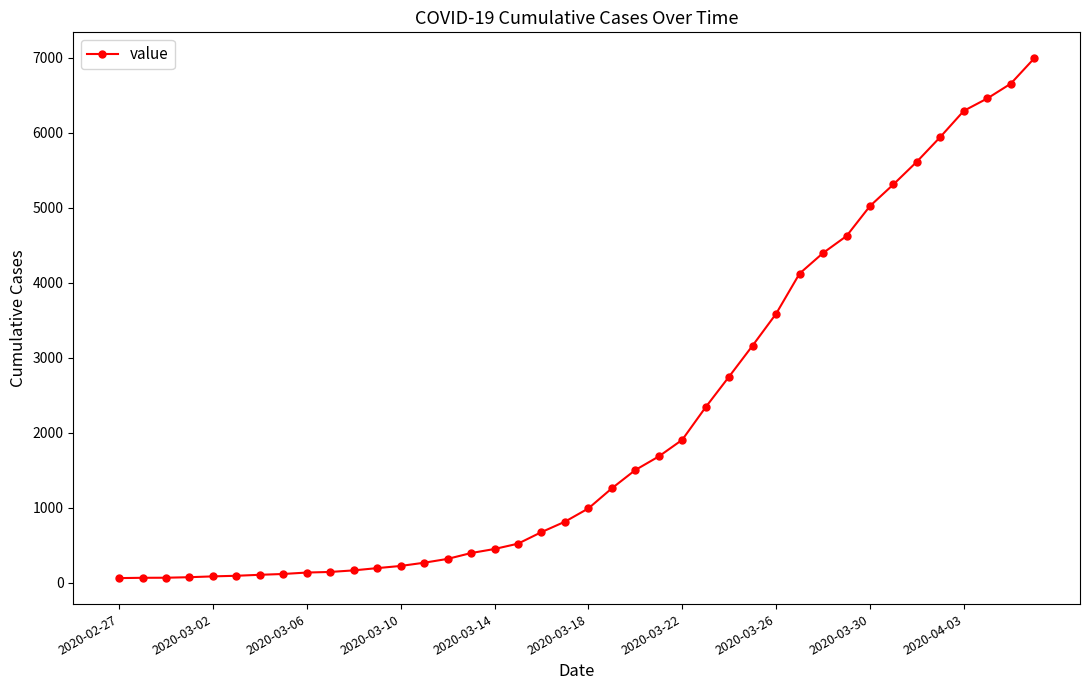

What is the average value?

2142